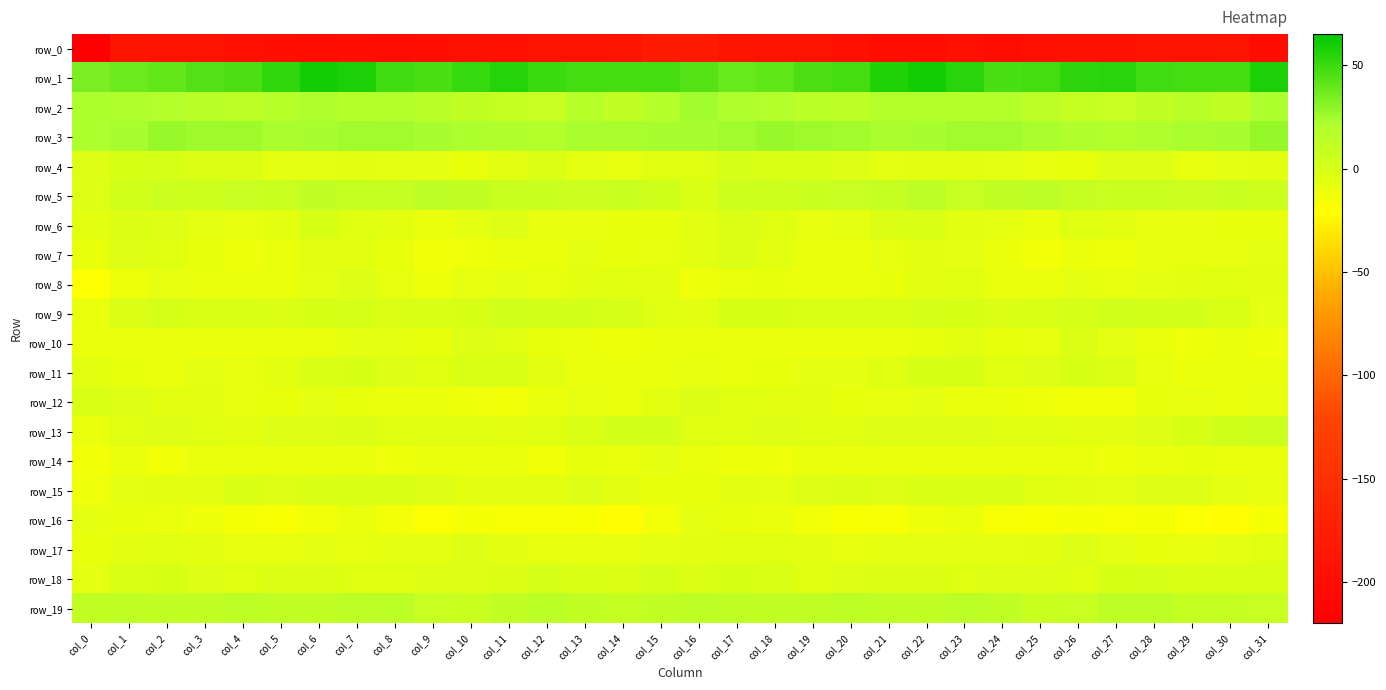

Where does the row_17 series first go above -6?

col_1